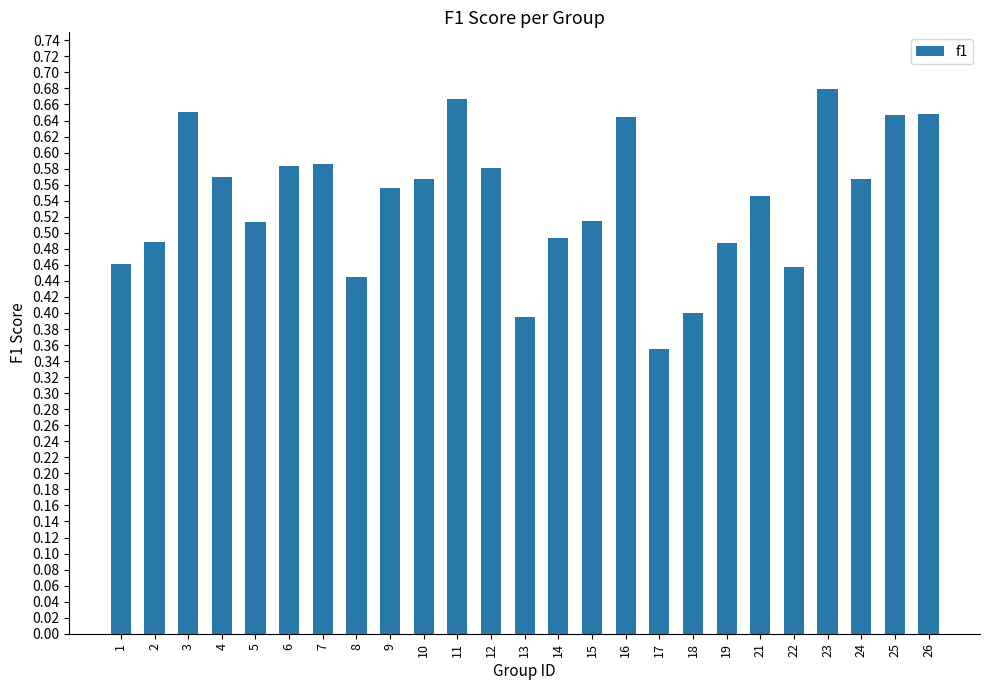

The value at 19 is 0.7. True or false?

False